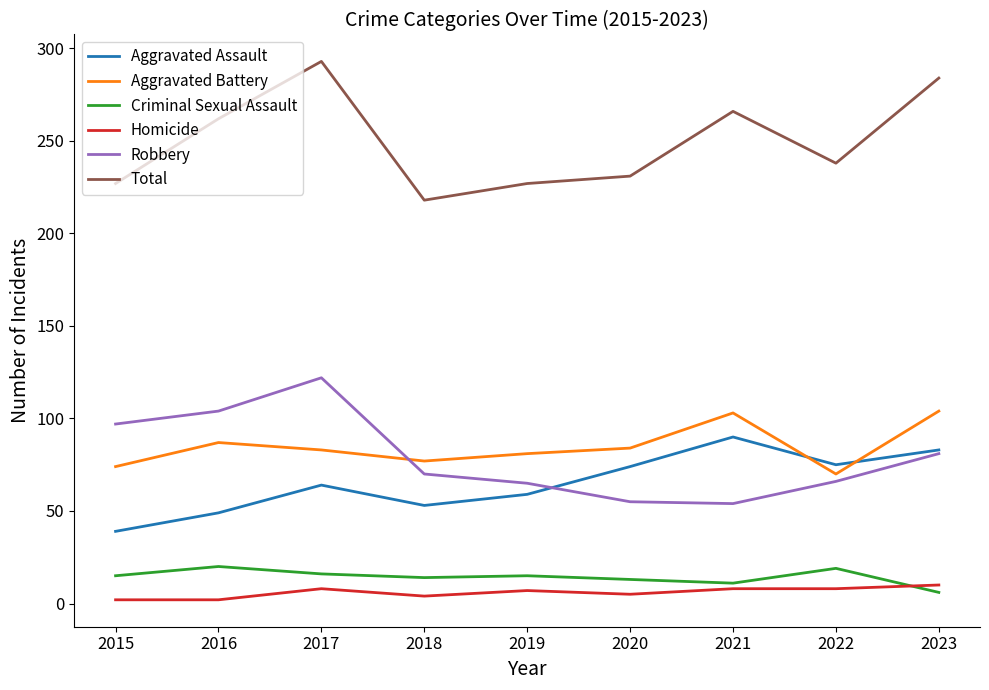

Rank the series at 2017 from lowest to highest value.

Homicide, Criminal Sexual Assault, Aggravated Assault, Aggravated Battery, Robbery, Total